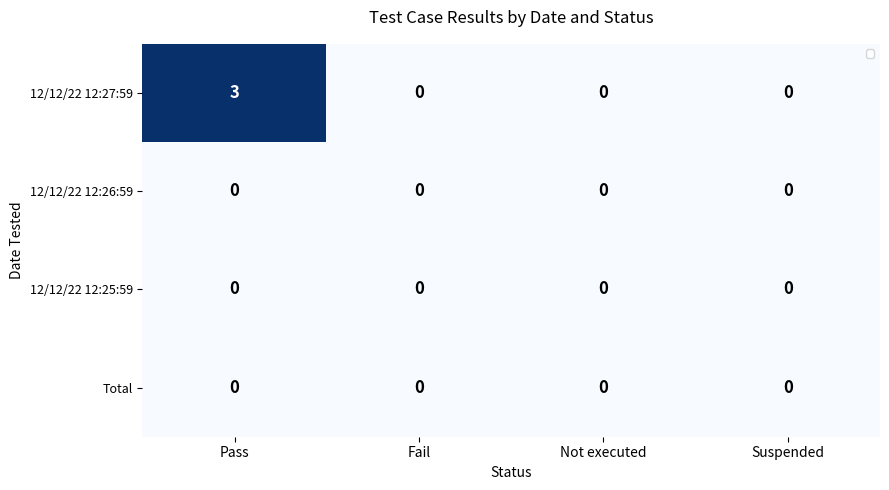

How many 12/12/22 12:27:59 values are between 0 and 3?

4